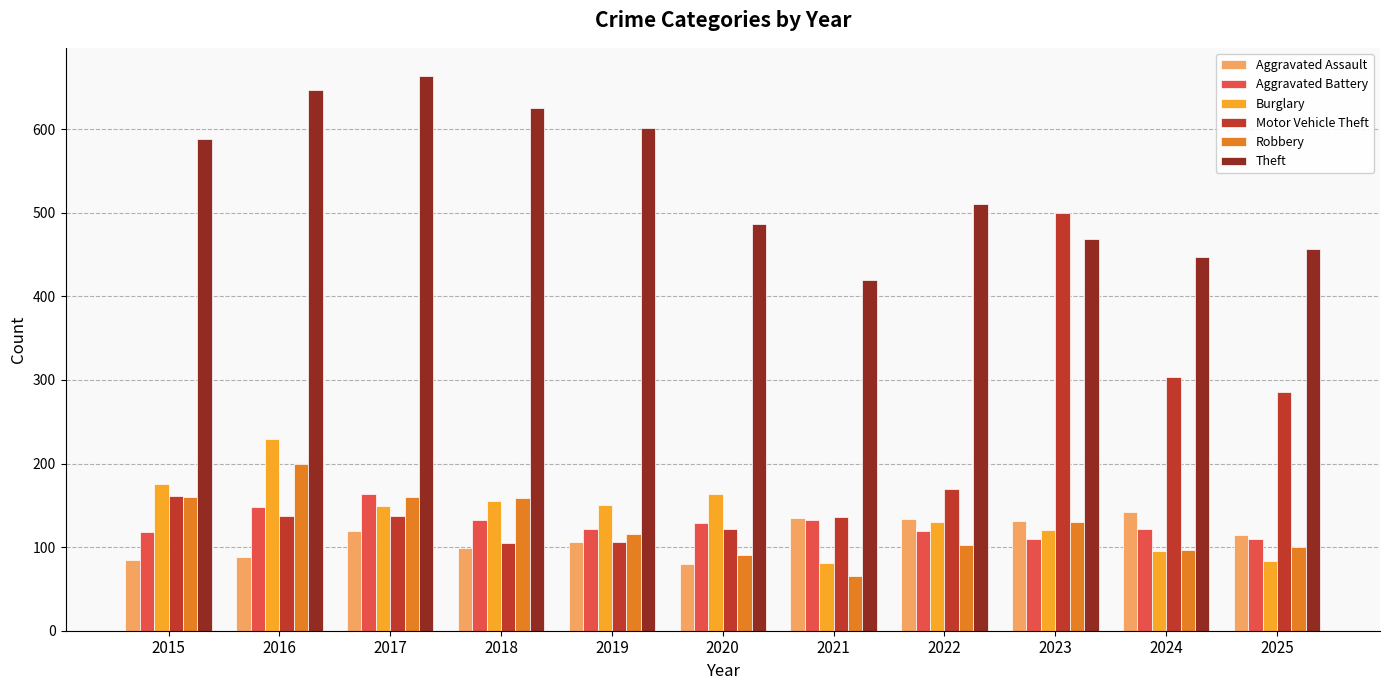

Rank the series at 2020 from lowest to highest value.

Aggravated Assault, Robbery, Motor Vehicle Theft, Aggravated Battery, Burglary, Theft